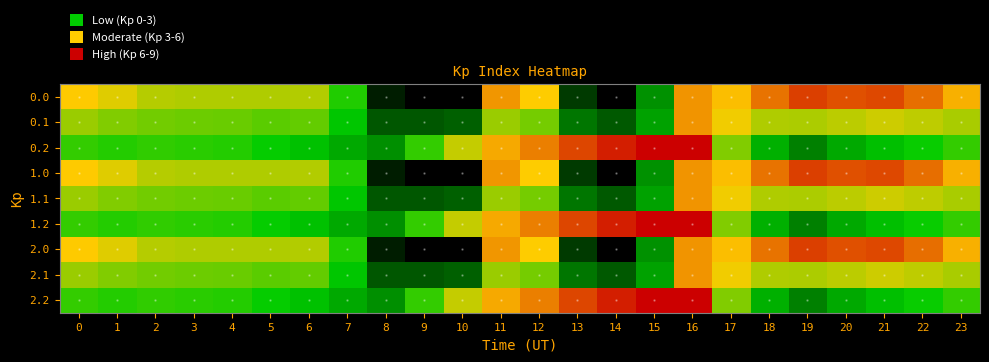

Reading right to left, list all the values displayed in this chart.

0.0: 23=6.3	22=7.3	21=7.9	20=7.8	19=8.0	18=7.3	17=6.1	16=6.8	15=2.1	14=0.0	13=0.9	12=5.9	11=6.7	10=0.0	9=0.0	8=0.4	7=3.4	6=5.1	5=5.0	4=5.0	3=5.0	2=5.1	1=5.6	0=6.0
0.1: 23=4.9	22=5.2	21=5.4	20=5.1	19=5.0	18=5.0	17=5.8	16=6.8	15=2.4	14=1.3	13=1.7	12=4.3	11=4.8	10=1.4	9=1.3	8=1.3	7=2.9	6=4.1	5=4.0	4=4.2	3=4.2	2=4.3	1=4.5	0=4.8
0.2: 23=3.6	22=3.1	21=2.8	20=2.5	19=1.9	18=2.6	17=4.5	16=9.0	15=9.0	14=8.5	13=7.9	12=7.1	11=6.4	10=5.2	9=3.6	8=2.1	7=2.5	6=2.8	5=3.0	4=3.4	3=3.5	2=3.5	1=3.4	0=3.6
1.0: 23=6.3	22=7.3	21=7.9	20=7.8	19=8.0	18=7.3	17=6.1	16=6.8	15=2.1	14=0.0	13=0.9	12=5.9	11=6.7	10=0.0	9=0.0	8=0.4	7=3.4	6=5.1	5=5.0	4=5.0	3=5.0	2=5.1	1=5.6	0=6.0
1.1: 23=4.9	22=5.2	21=5.4	20=5.1	19=5.0	18=5.0	17=5.8	16=6.8	15=2.4	14=1.3	13=1.7	12=4.3	11=4.8	10=1.4	9=1.3	8=1.3	7=2.9	6=4.1	5=4.0	4=4.2	3=4.2	2=4.3	1=4.5	0=4.8
1.2: 23=3.6	22=3.1	21=2.8	20=2.5	19=1.9	18=2.6	17=4.5	16=9.0	15=9.0	14=8.5	13=7.9	12=7.1	11=6.4	10=5.2	9=3.6	8=2.1	7=2.5	6=2.8	5=3.0	4=3.4	3=3.5	2=3.5	1=3.4	0=3.6
2.0: 23=6.3	22=7.3	21=7.9	20=7.8	19=8.0	18=7.3	17=6.1	16=6.8	15=2.1	14=0.0	13=0.9	12=5.9	11=6.7	10=0.0	9=0.0	8=0.4	7=3.4	6=5.1	5=5.0	4=5.0	3=5.0	2=5.1	1=5.6	0=6.0
2.1: 23=4.9	22=5.2	21=5.4	20=5.1	19=5.0	18=5.0	17=5.8	16=6.8	15=2.4	14=1.3	13=1.7	12=4.3	11=4.8	10=1.4	9=1.3	8=1.3	7=2.9	6=4.1	5=4.0	4=4.2	3=4.2	2=4.3	1=4.5	0=4.8
2.2: 23=3.6	22=3.1	21=2.8	20=2.5	19=1.9	18=2.6	17=4.5	16=9.0	15=9.0	14=8.5	13=7.9	12=7.1	11=6.4	10=5.2	9=3.6	8=2.1	7=2.5	6=2.8	5=3.0	4=3.4	3=3.5	2=3.5	1=3.4	0=3.6